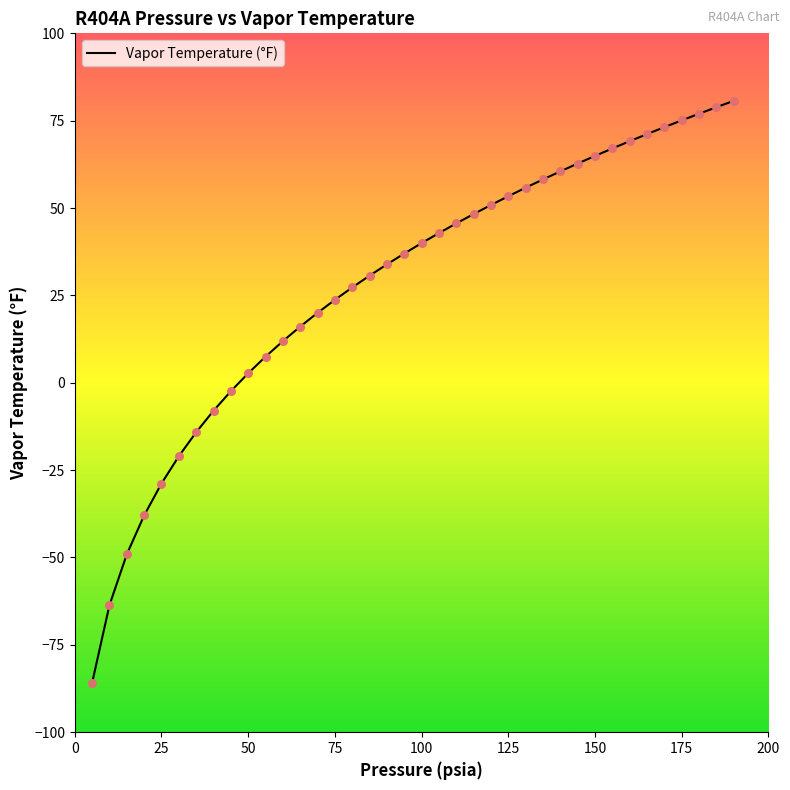

What is the difference between the maximum and minimum values?

166.5